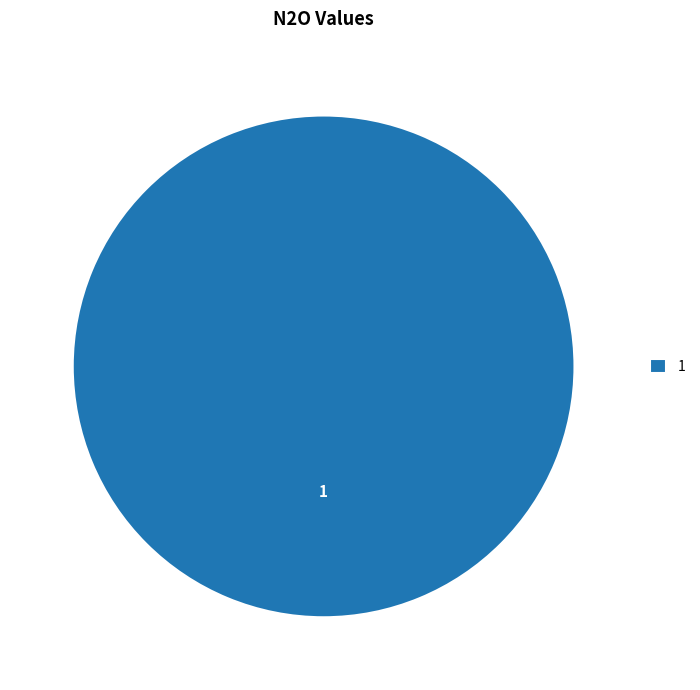

How many segments does this pie chart have?

1